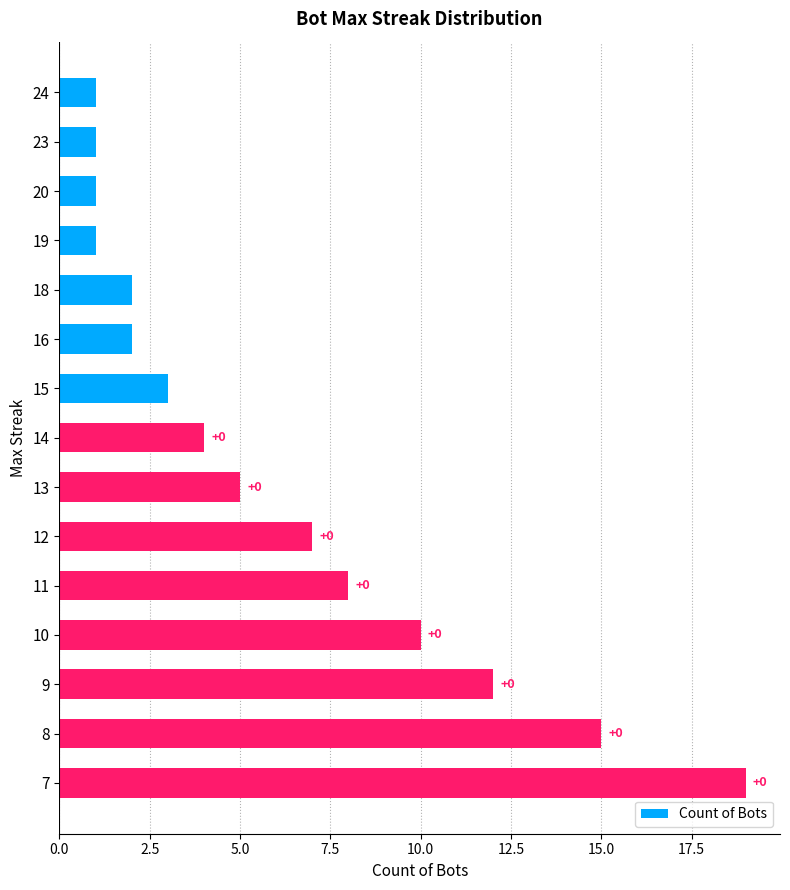

Does the chart contain any negative values?

No